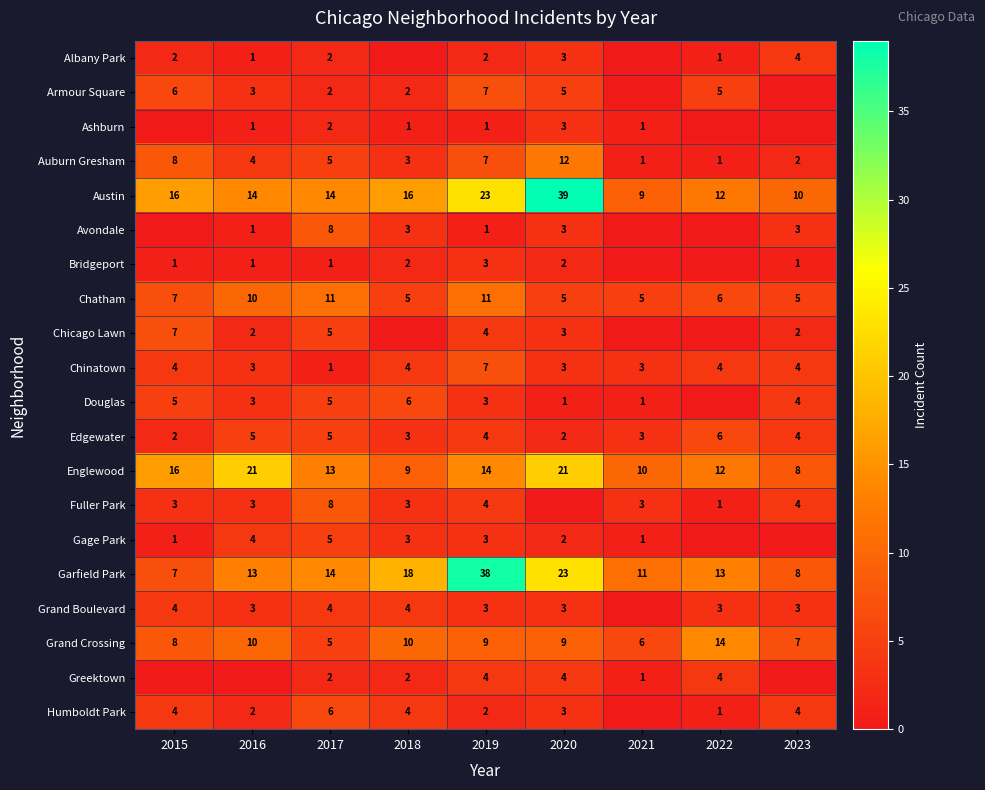

At which label is Englewood closest to 14?

2019